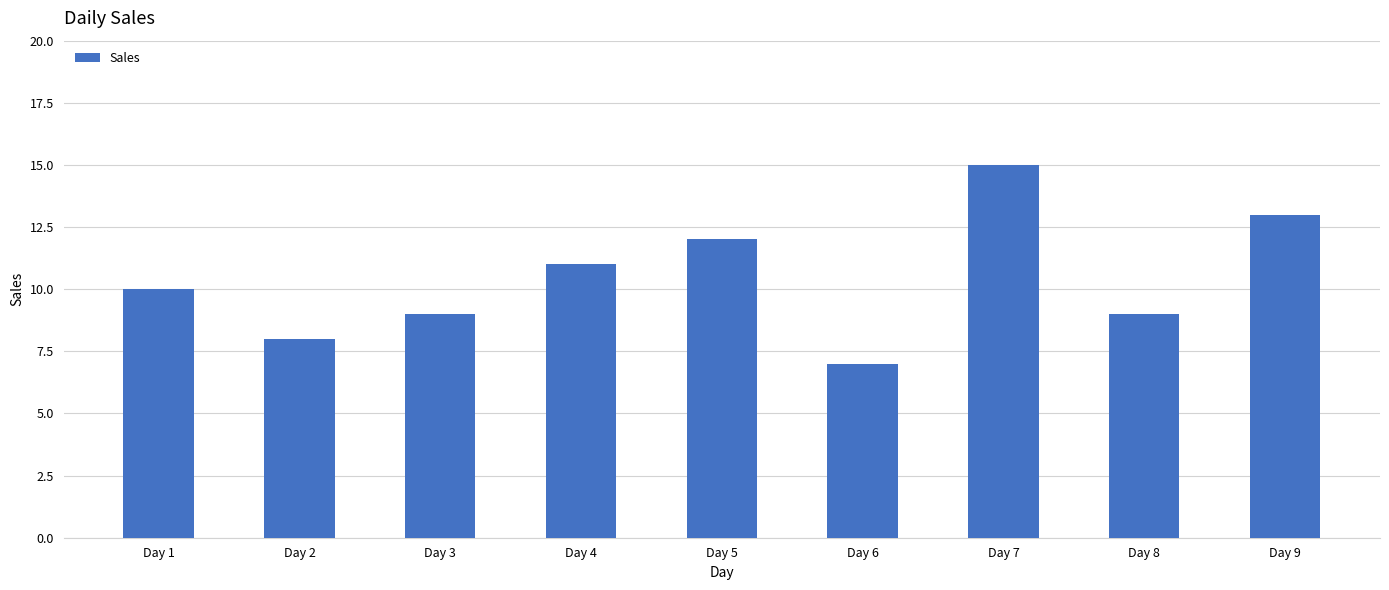

What is the value of the 5th bar from the left?

12